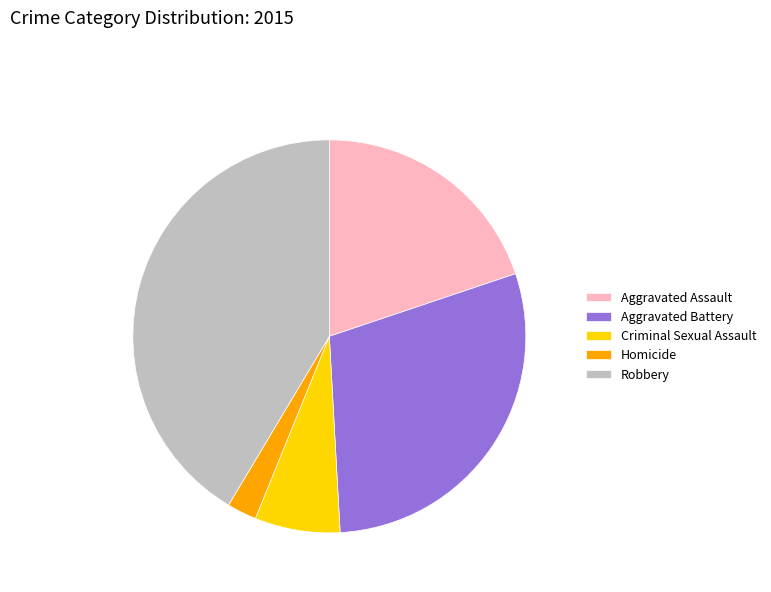

Is the sum of Aggravated Assault and Homicide greater than half?

No